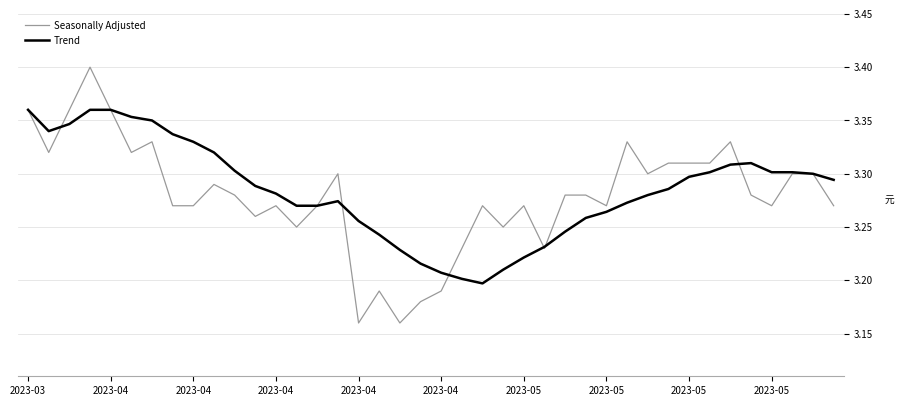

Rank the series by their maximum value, from lowest to highest.

Trend, Seasonally Adjusted